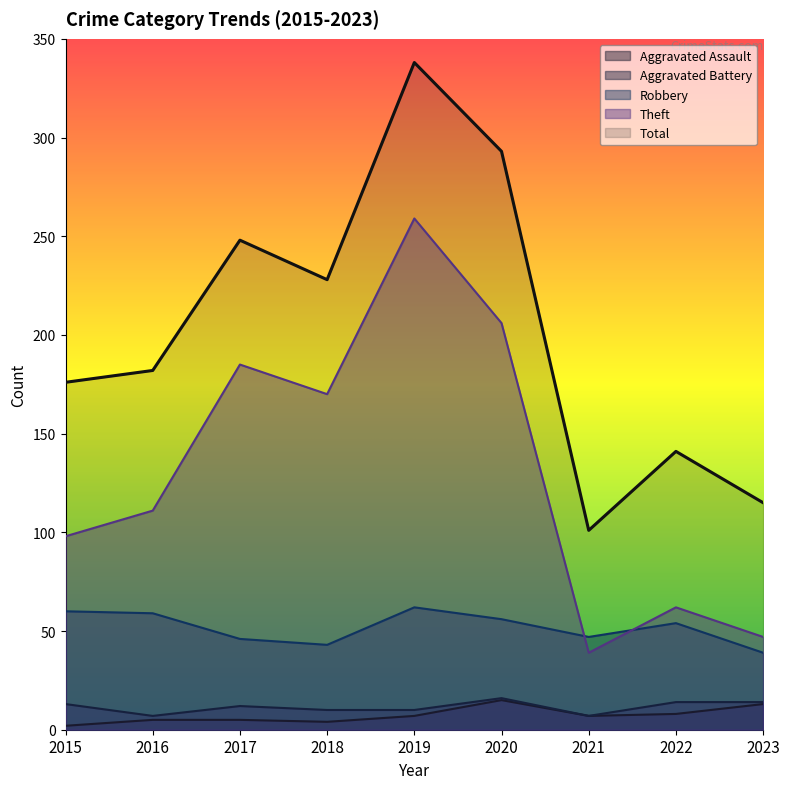

How many interior local peaks does the Aggravated Battery series have?

2